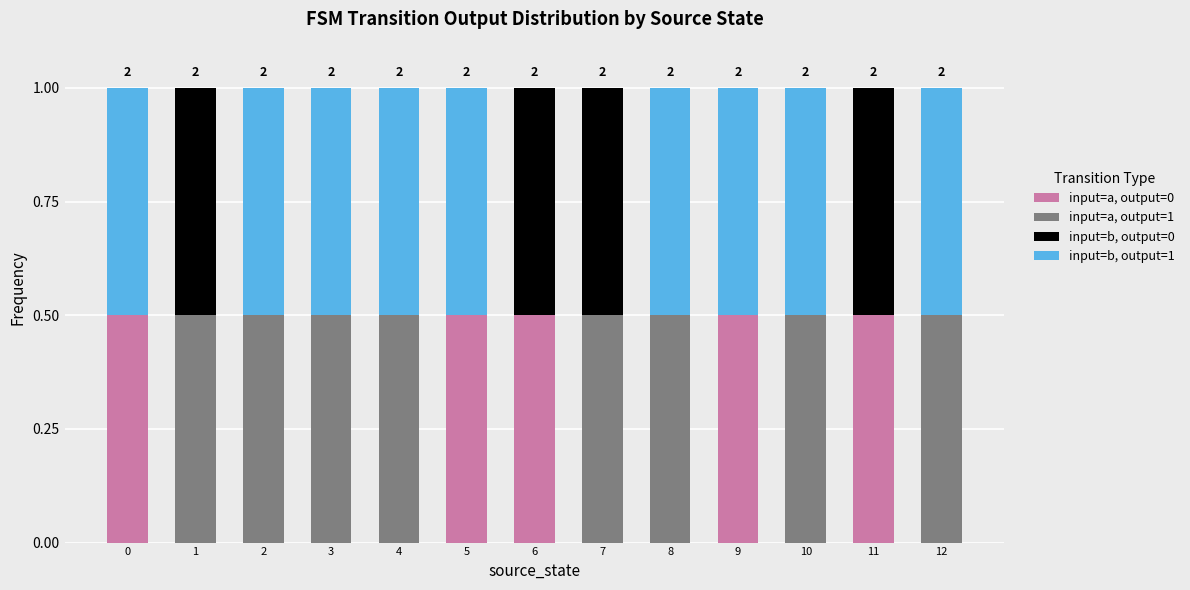

What is the total value across all series at 11?

1.0